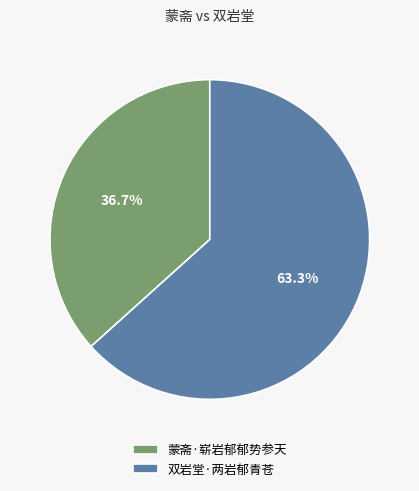

How many segments does this pie chart have?

2